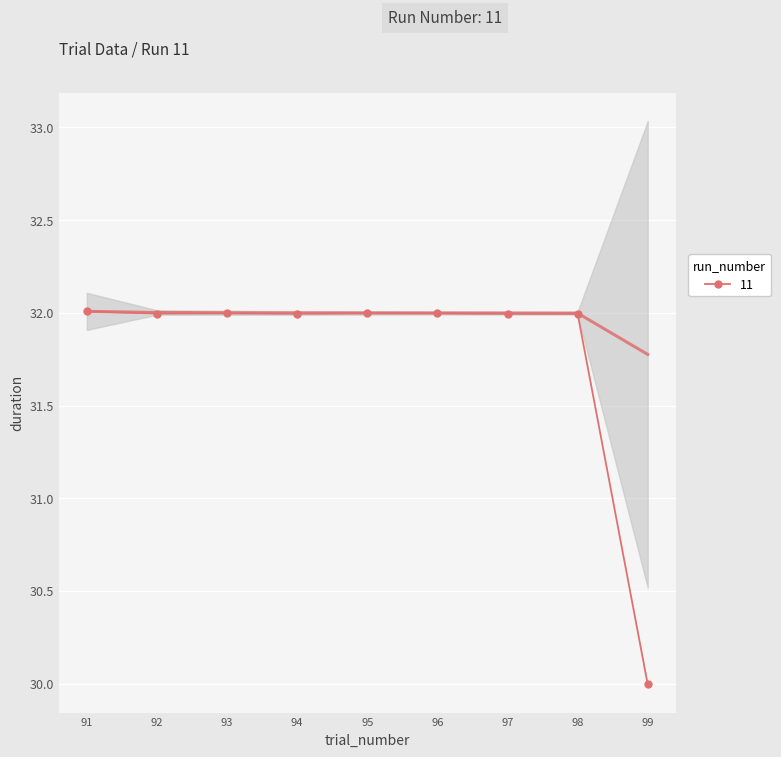

The value at 91 is 32.0. True or false?

True